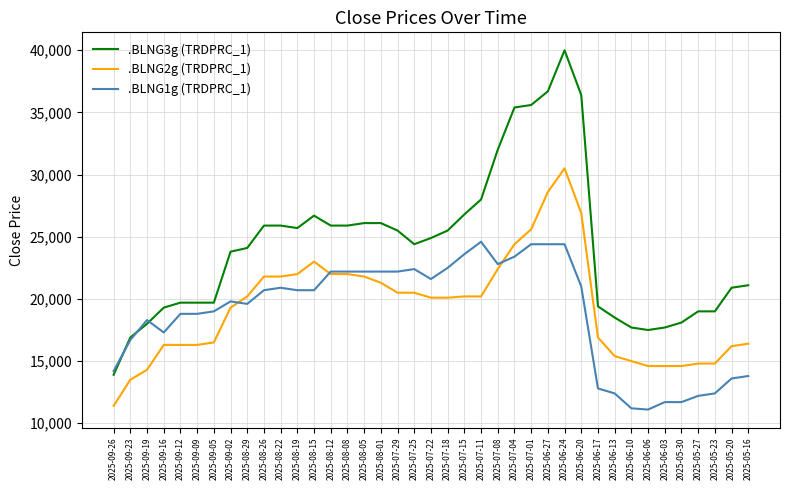

True or false: .BLNG2g (TRDPRC_1) and .BLNG3g (TRDPRC_1) intersect in this chart.

False